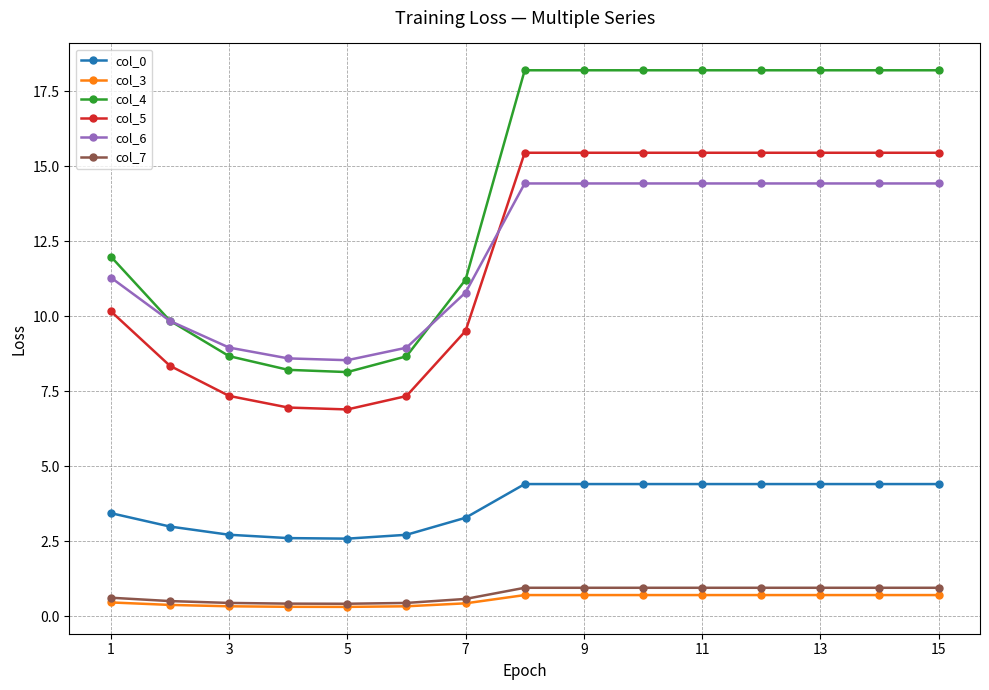

How many data points does each series have?

15